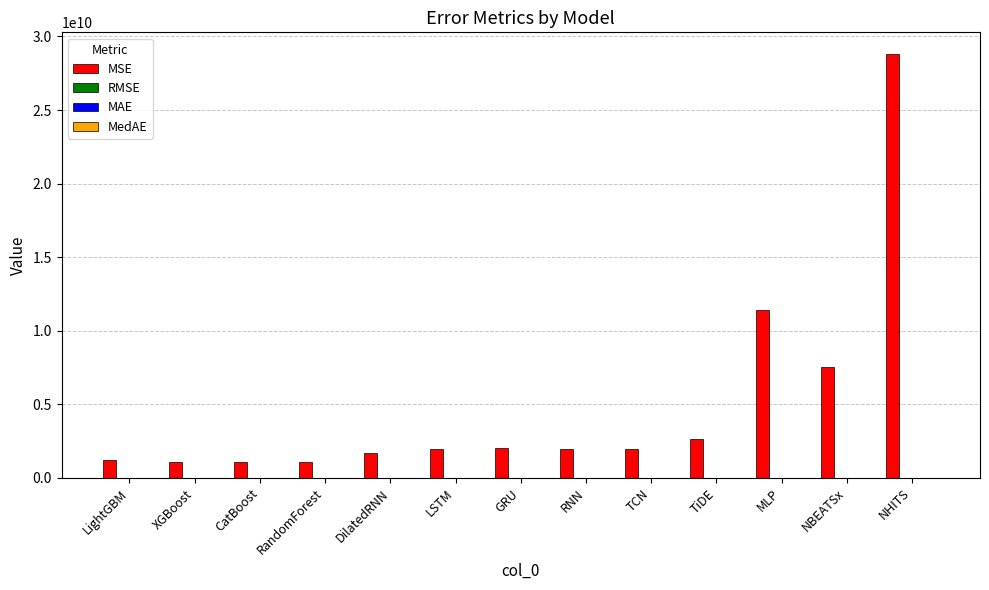

What is the maximum value shown in the chart?

28838960481.6